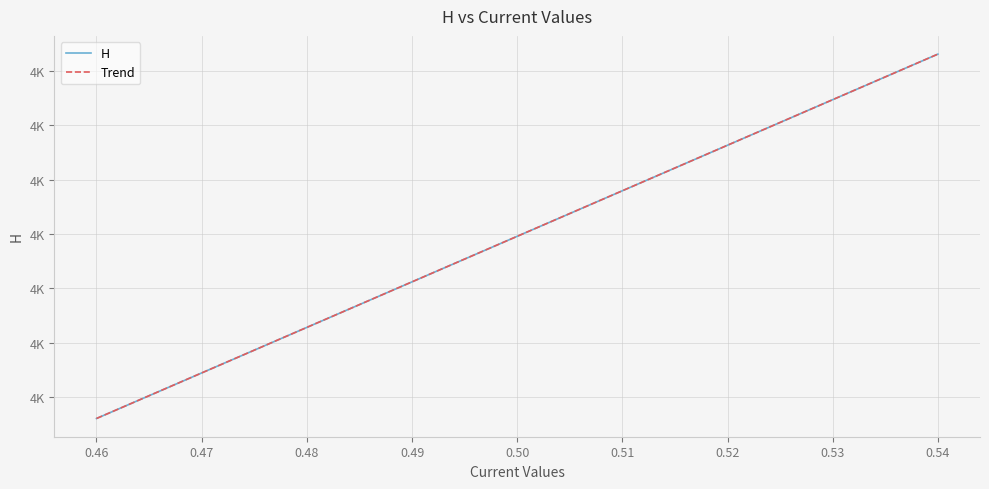

True or false: the data shows 4111.9 at 0.49.

True